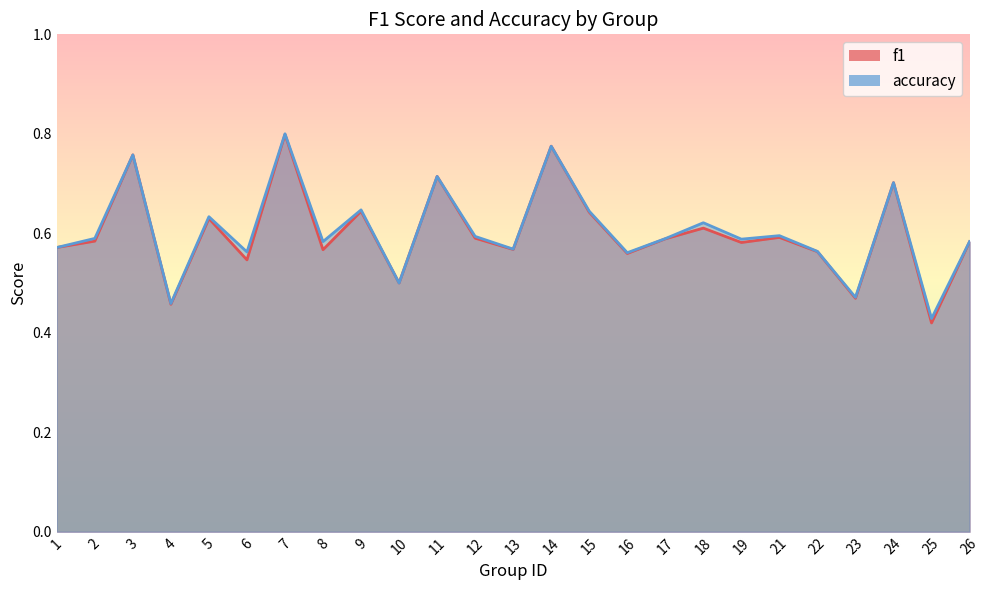

Count the f1 values in the range 0 to 1.

25